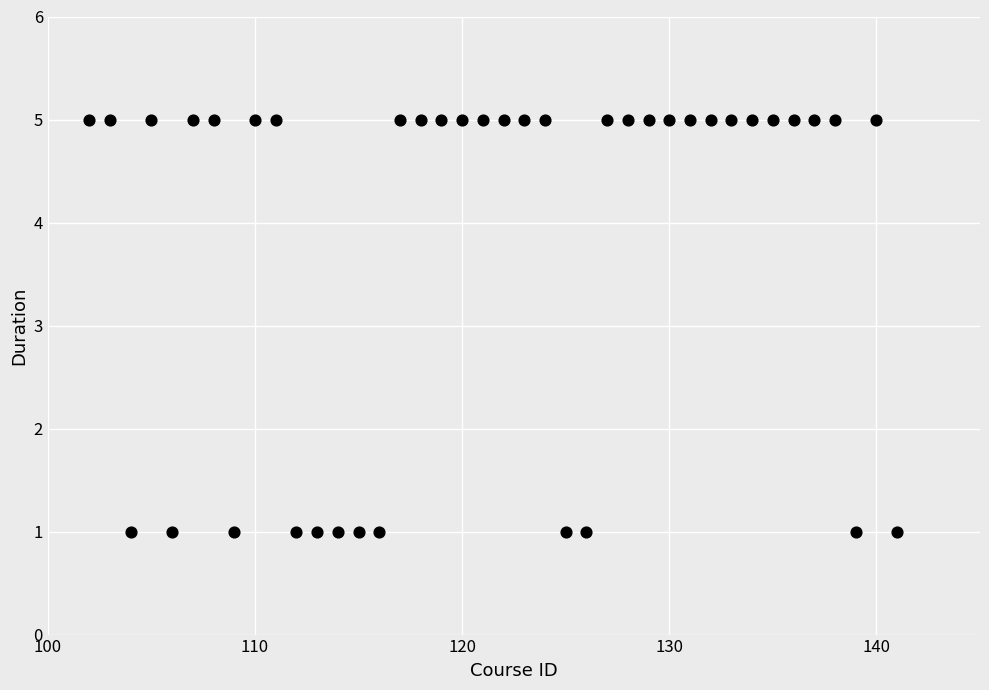

What is the range of Y values (max minus min)?

4